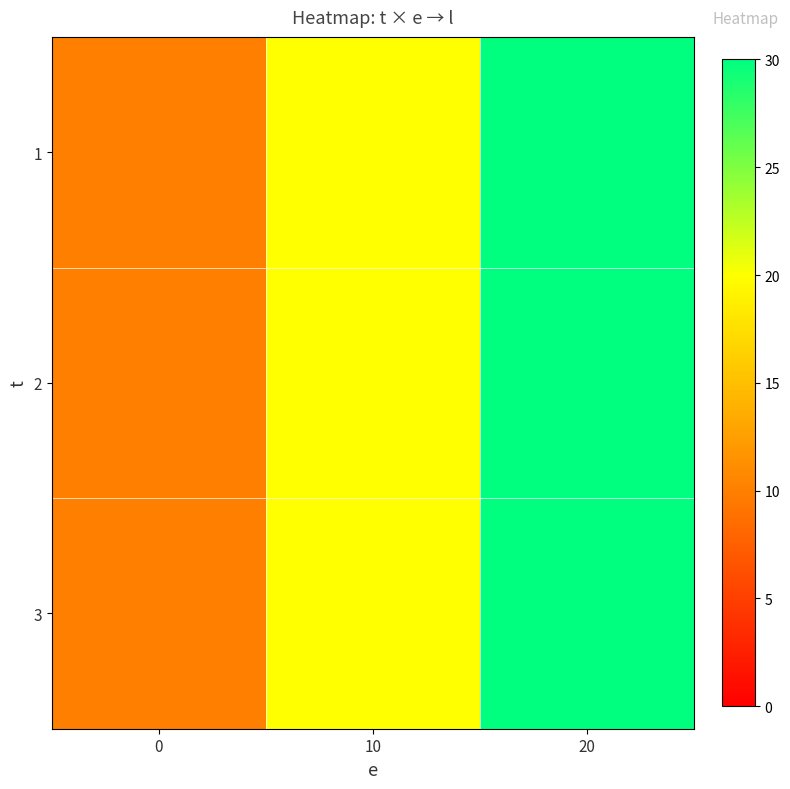

What is the greatest value displayed?

30